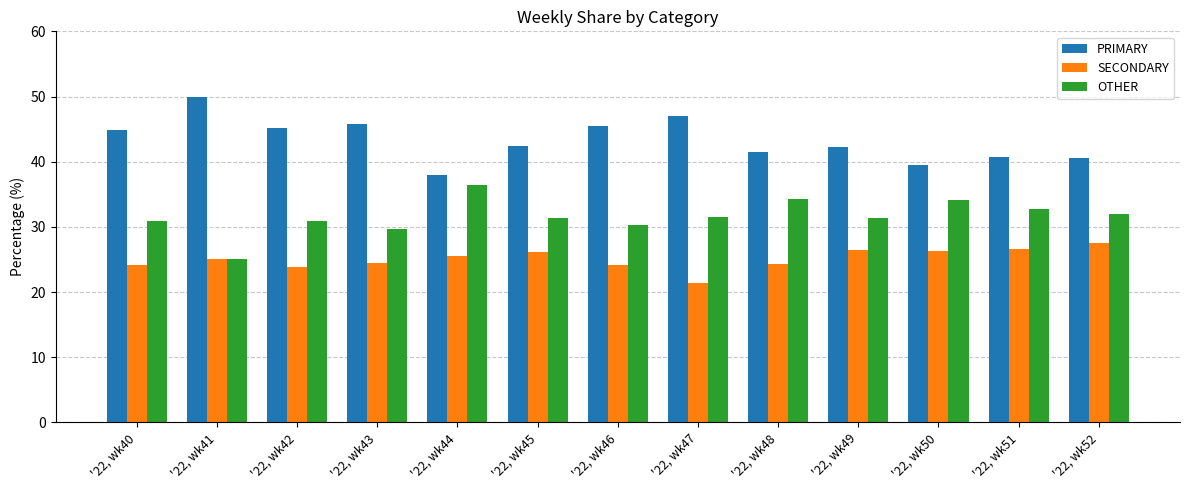

List the series in order of their overall mean, lowest first.

SECONDARY, OTHER, PRIMARY